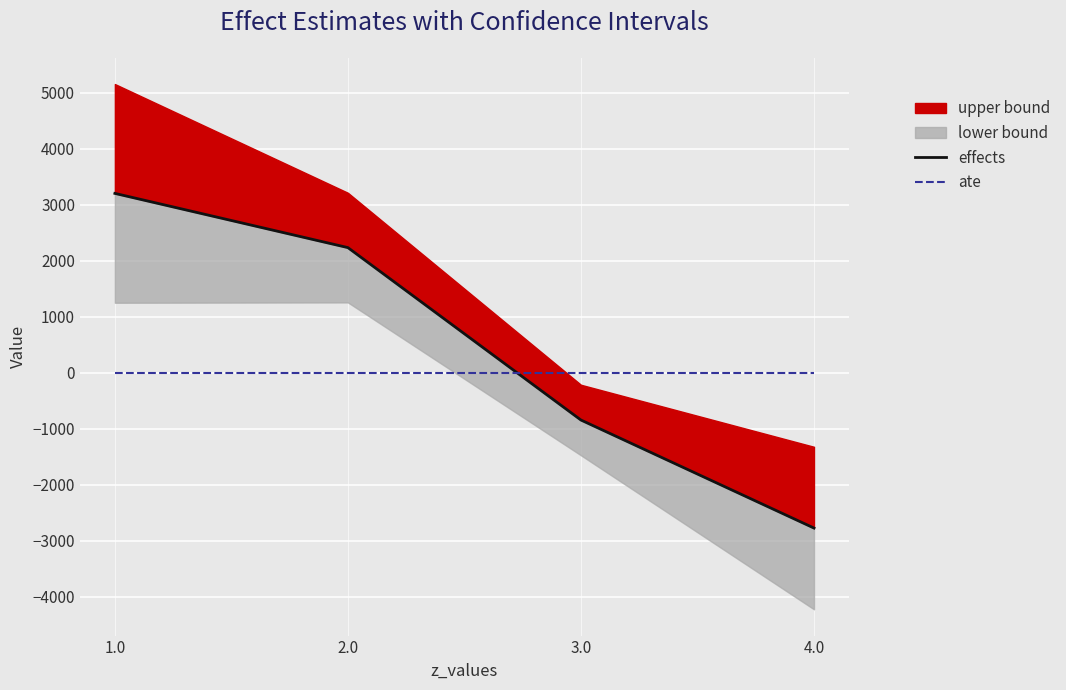

What is the difference between the second highest and minimum values in the effects series?

5012.1